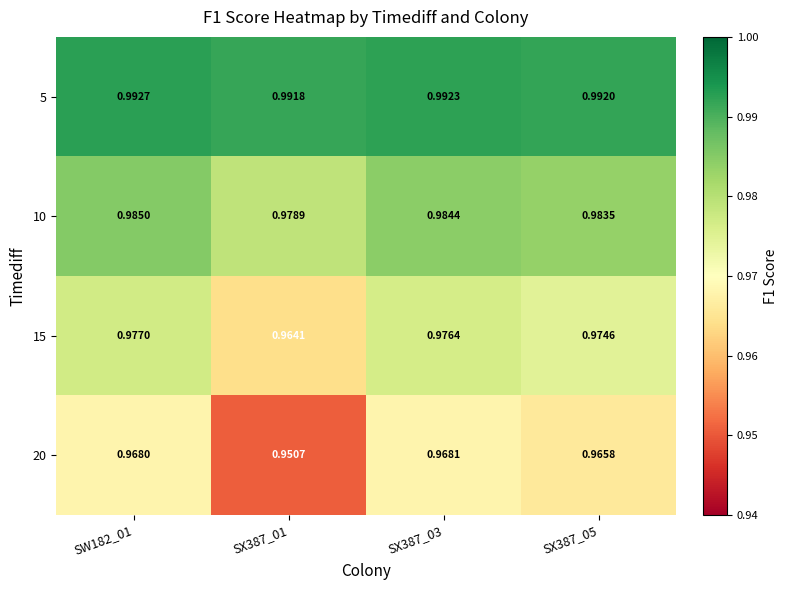

At how many categories does at least one series exceed 0?

4